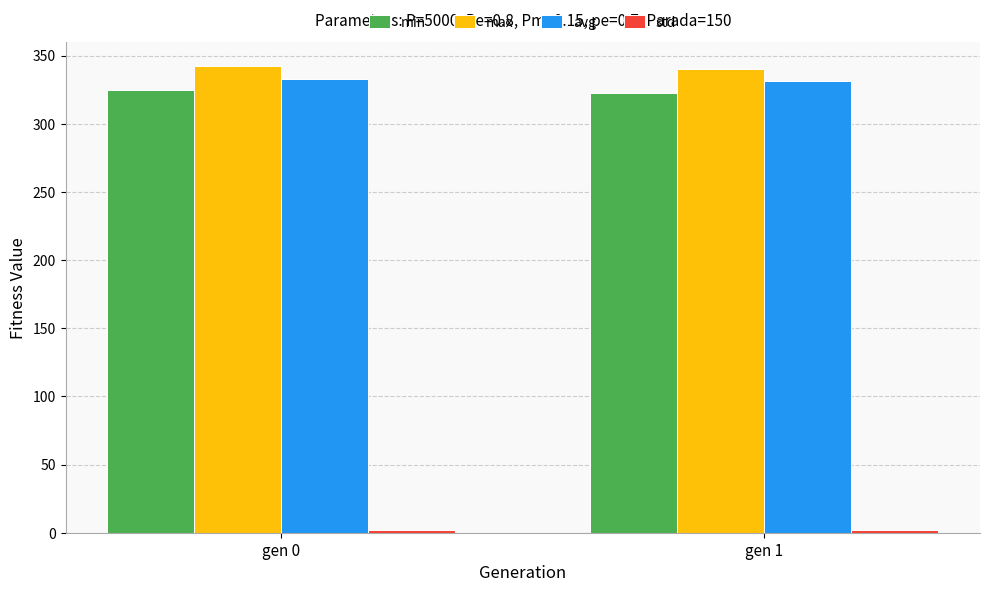

How many bars are there in each group?

4